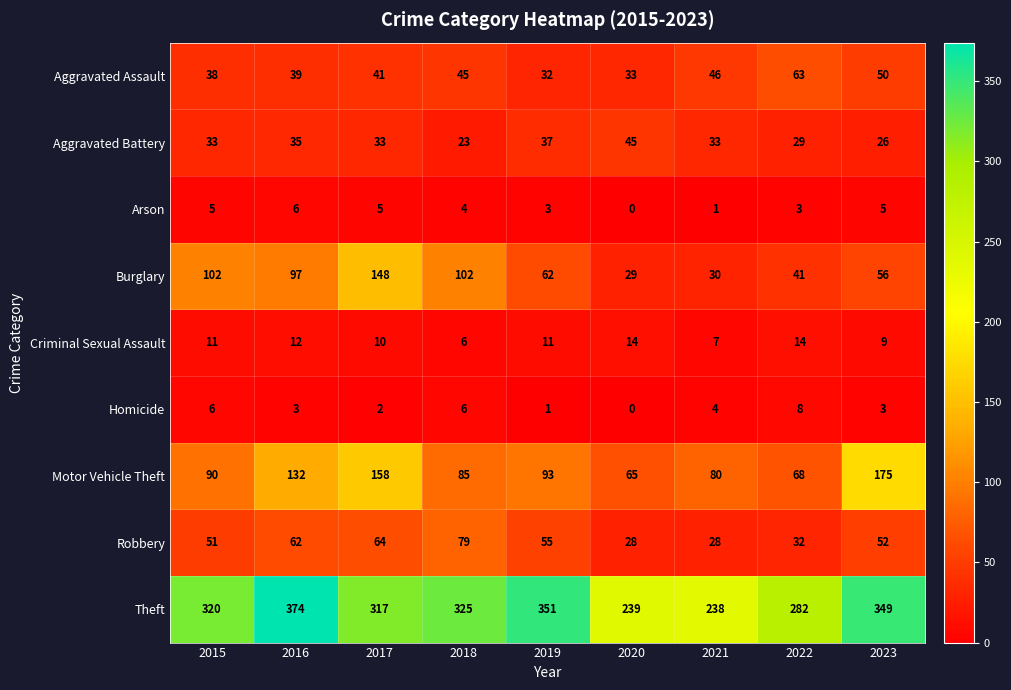

Is it true that Aggravated Battery equals 7 at 2021?

False